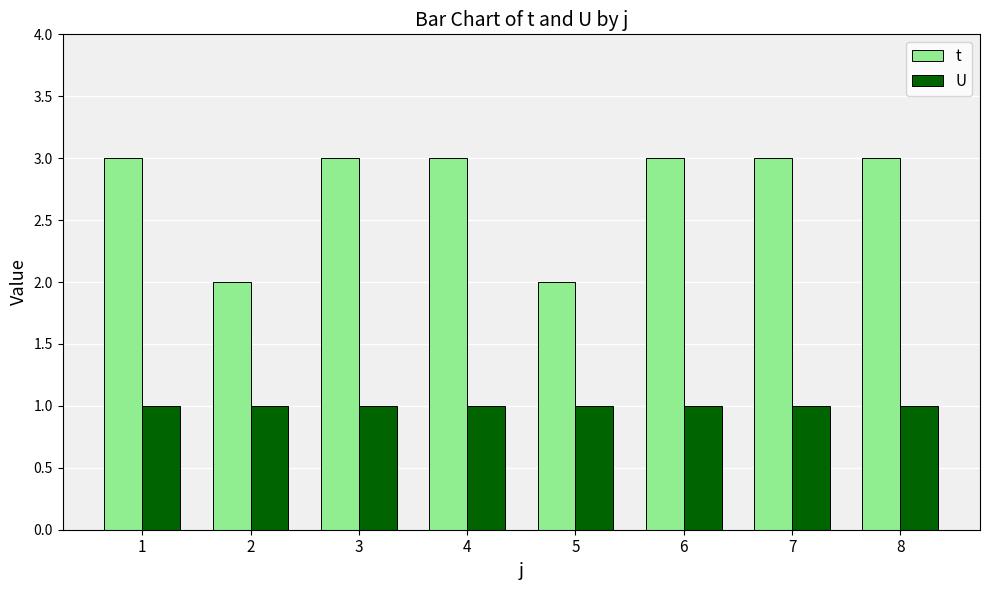

Reading right to left, transcribe all the data shown in this chart.

t: 8=3	7=3	6=3	5=2	4=3	3=3	2=2	1=3
U: 8=1	7=1	6=1	5=1	4=1	3=1	2=1	1=1